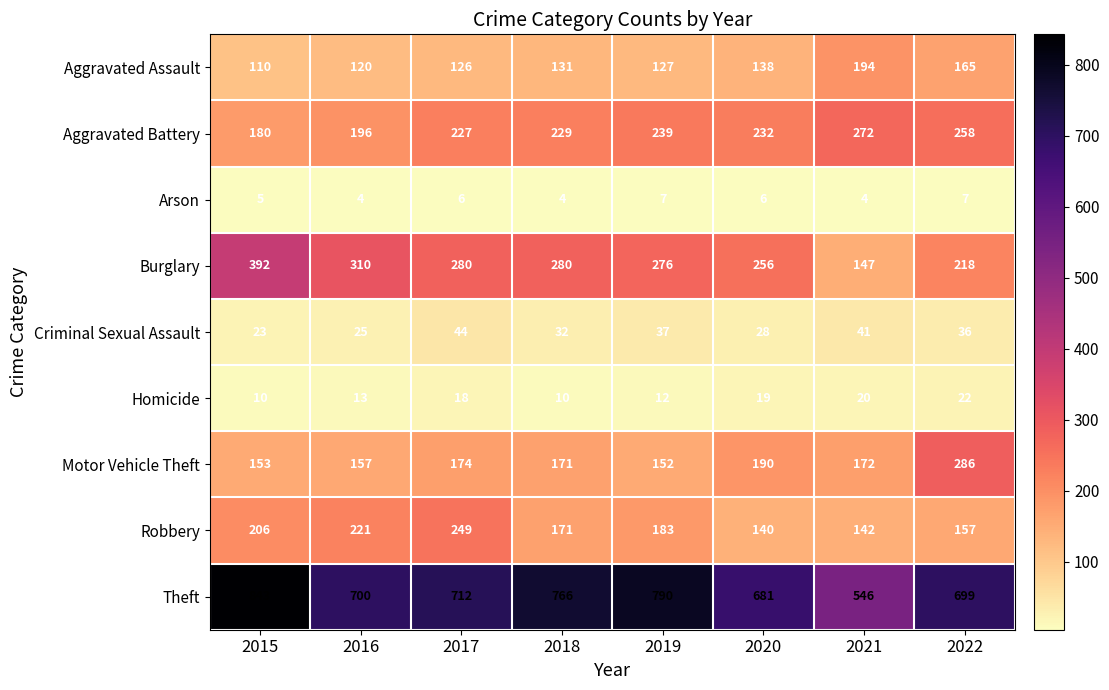

Which series has the largest total across all categories?

Theft